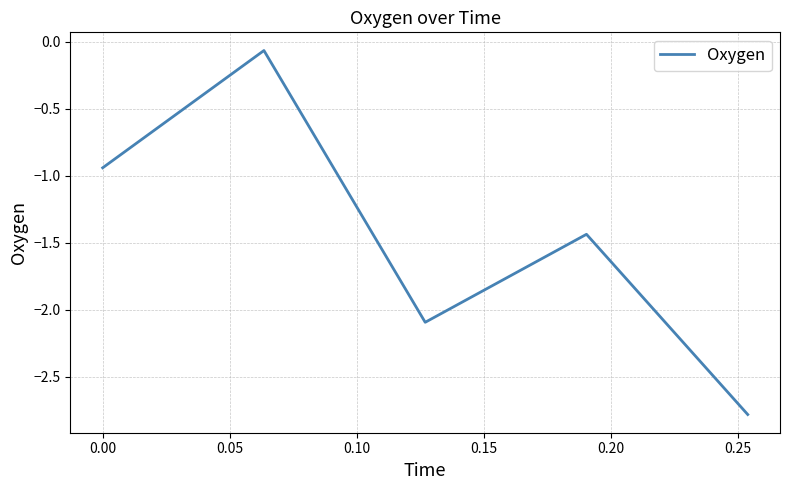

How many interior local peaks (higher than both neighbors) does the data have?

2